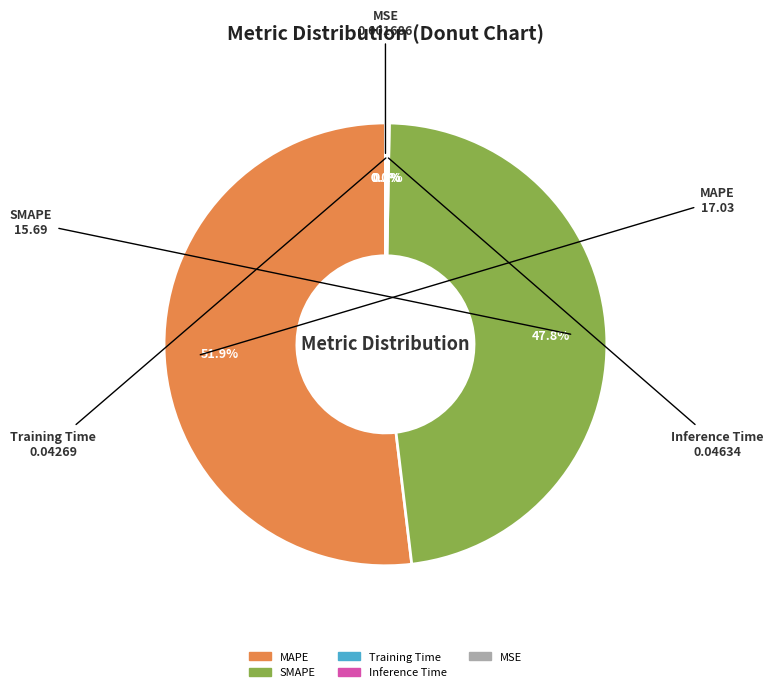

Which category has the biggest portion of the pie?

MAPE